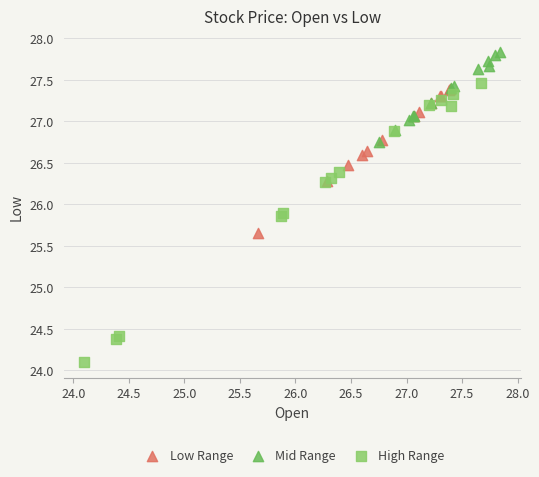

Which series has the largest Y range (max minus min)?

High Range